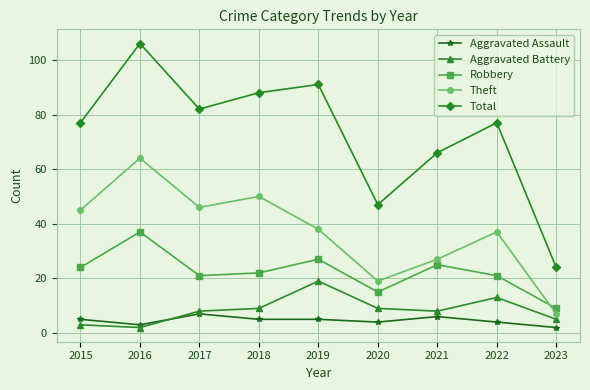

At which label does Theft first exceed 38?

2015